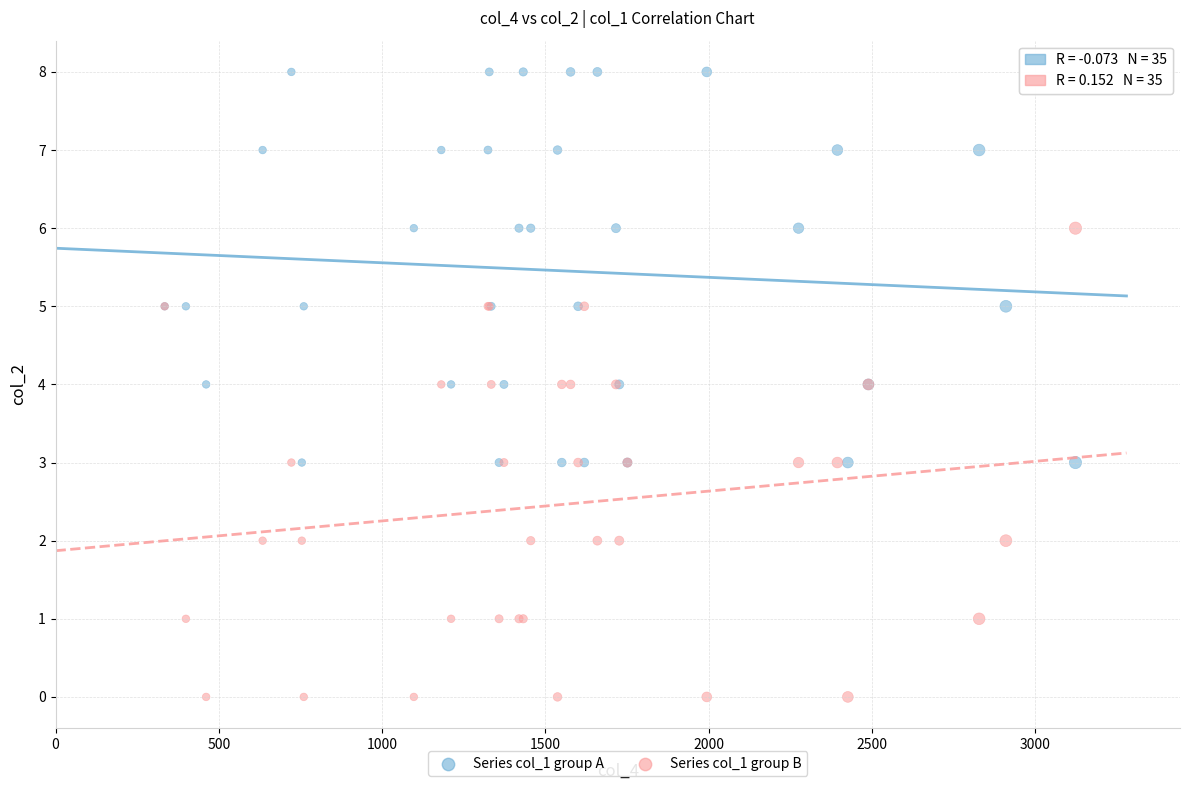

Which series has the widest spread of Y values?

Series col_1 group B